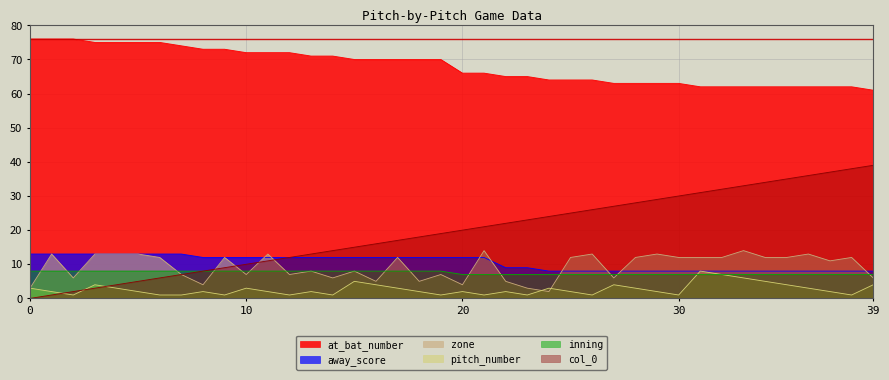

How many lines are shown in the chart?

6